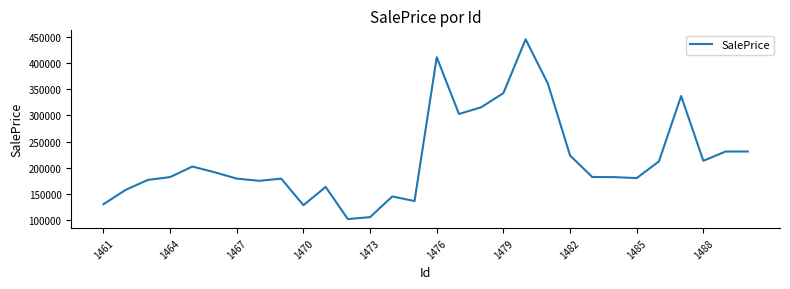

What is the maximum value shown in the chart?

444755.9